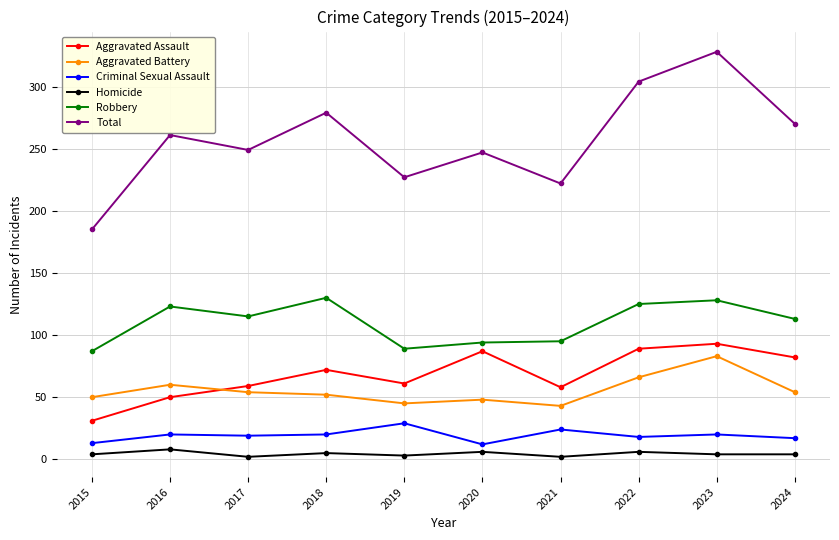

How many lines are shown in the chart?

6